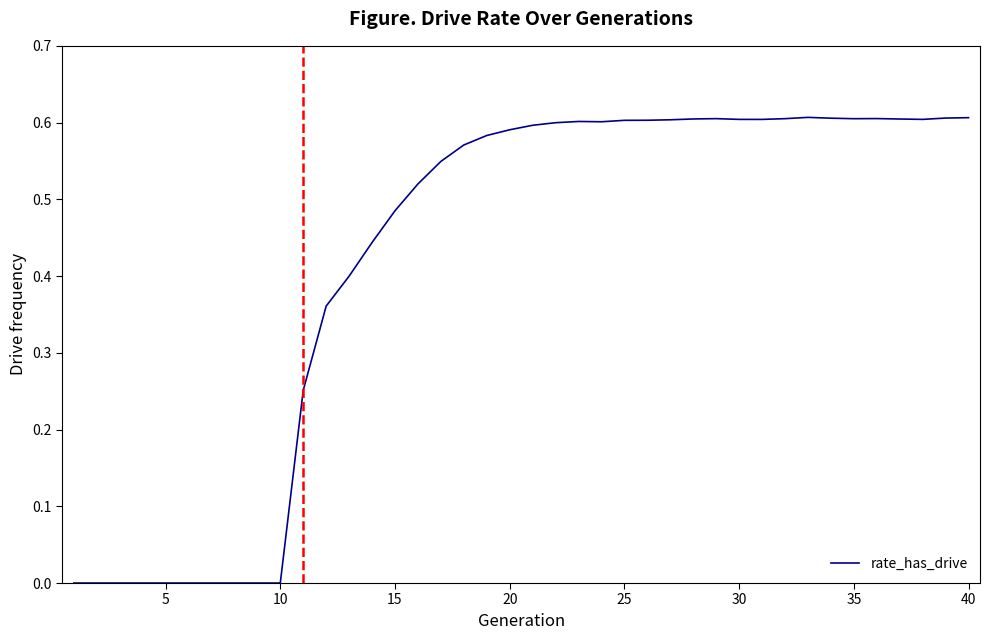

How many values are between 0 and 1?

40